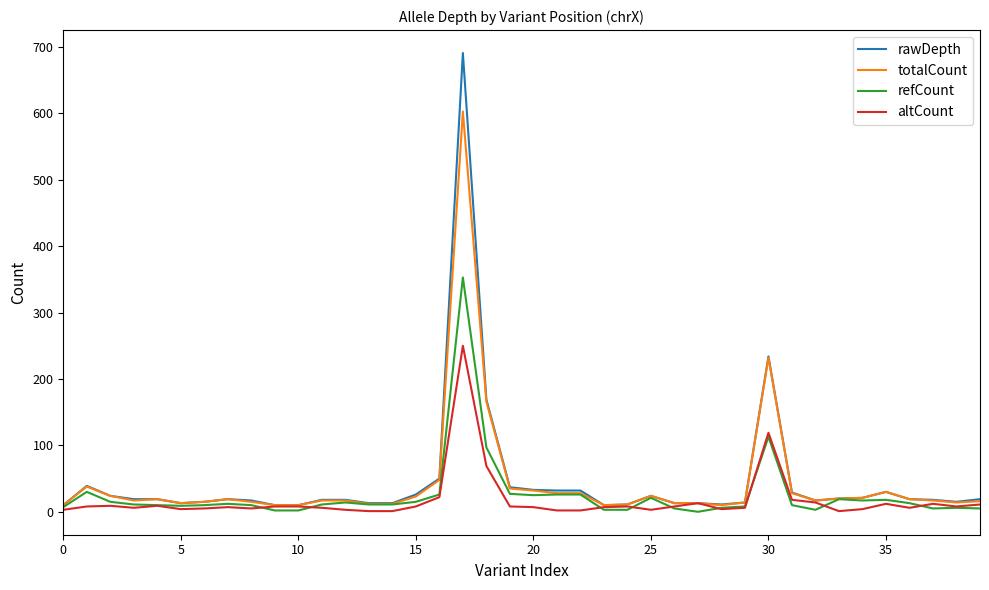

What is the highest value of the refCount series?

353